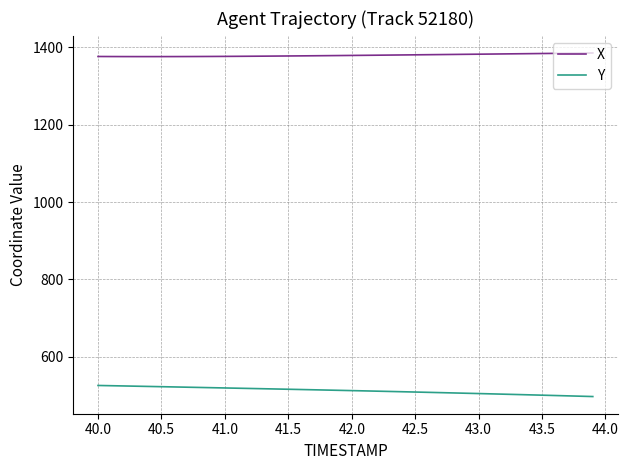

Rank the series by their average value, from lowest to highest.

Y, X